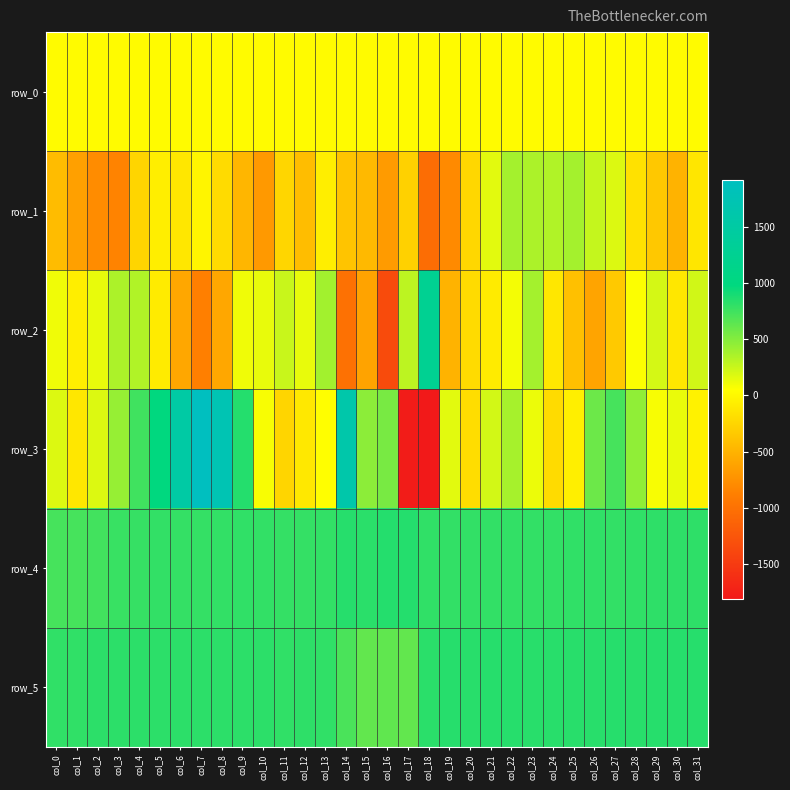

The row_1 series shows -64.0 at col_13. True or false?

True